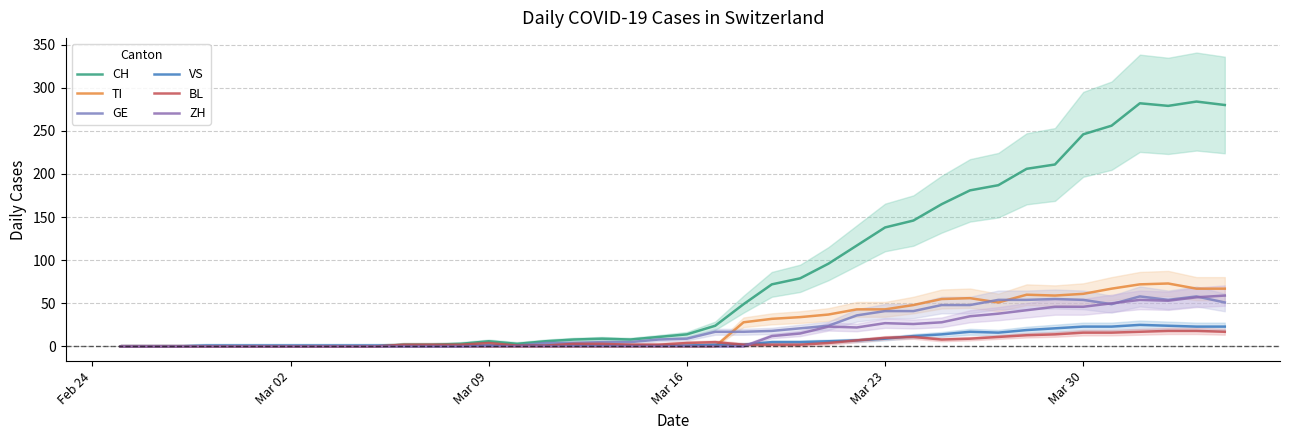

True or false: GE has a value of 25 at 39.

False